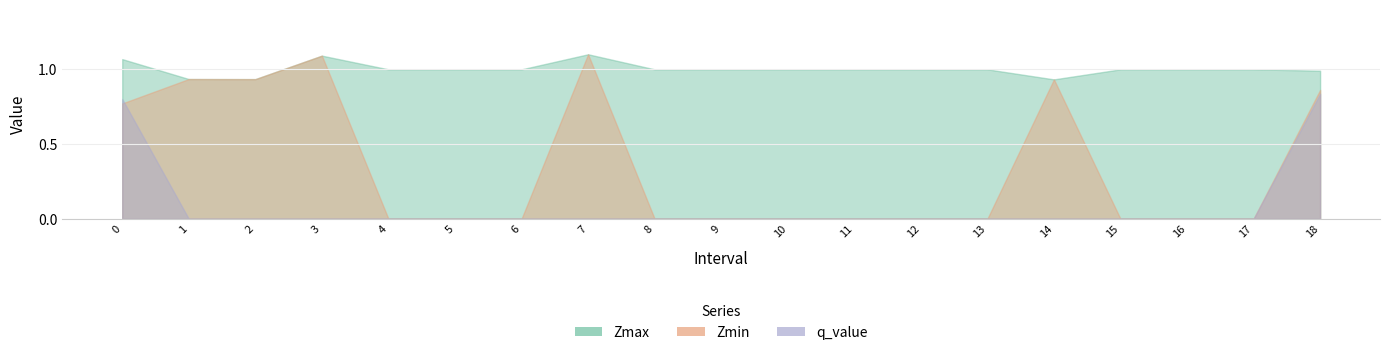

At how many categories does at least one series exceed 0?

19